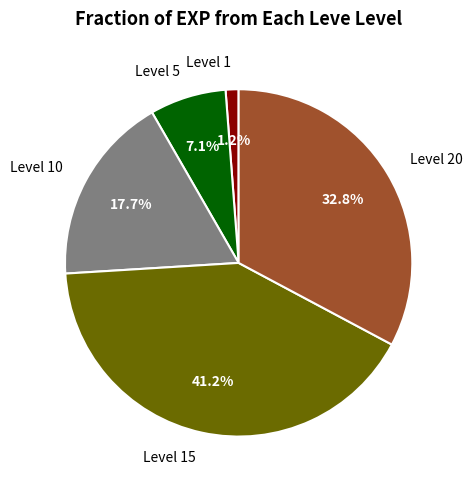

Rank the categories by value from highest to lowest.

Level 15, Level 20, Level 10, Level 5, Level 1